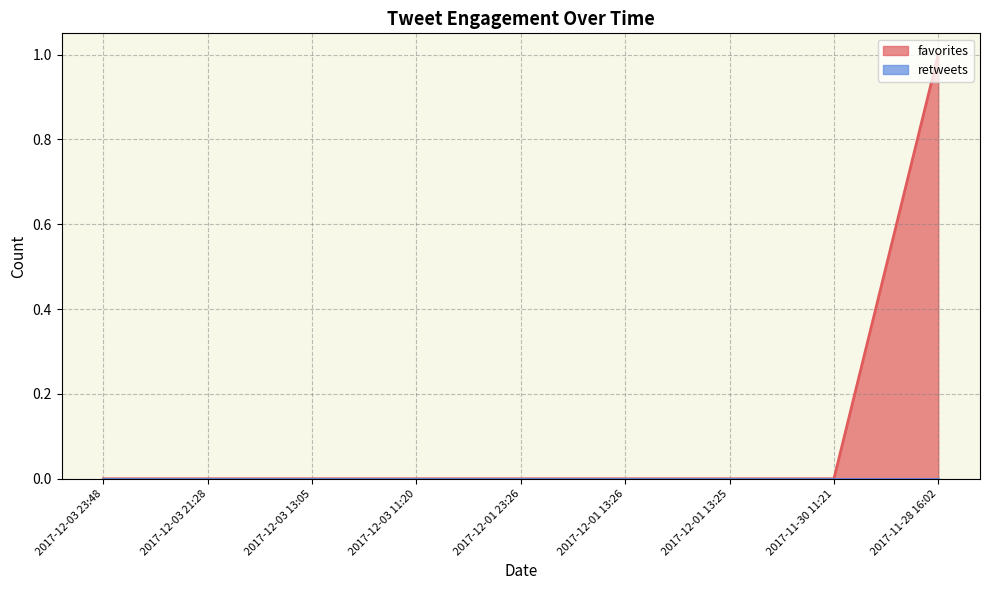

Count the values in the range 0 to 1.

9